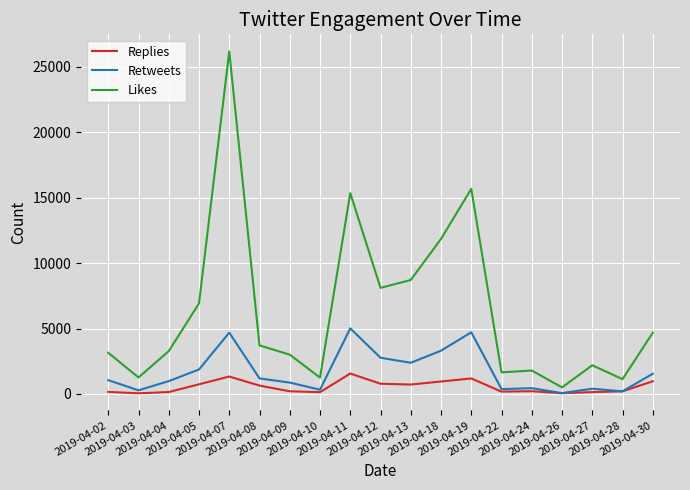

How many lines are shown in the chart?

3